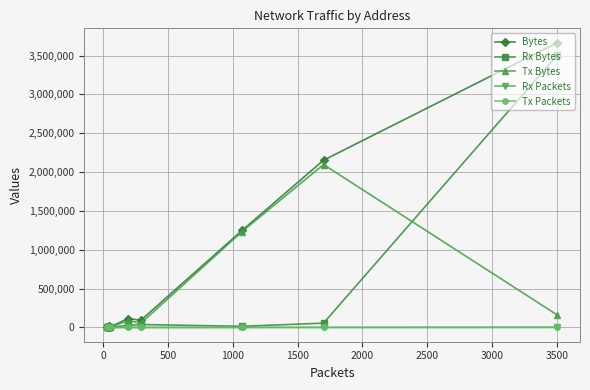

What is the value of the Tx Bytes point at the 1st from the left?

4729